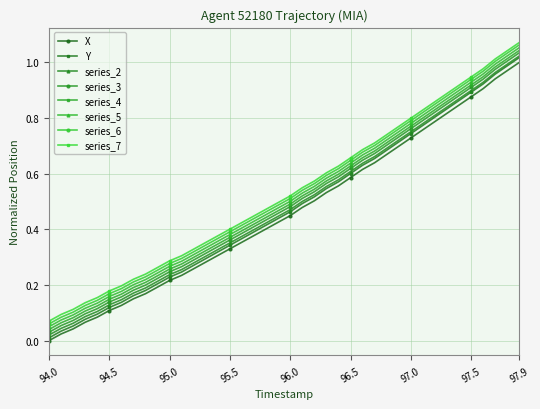

Which series has the largest range (max minus min)?

Y